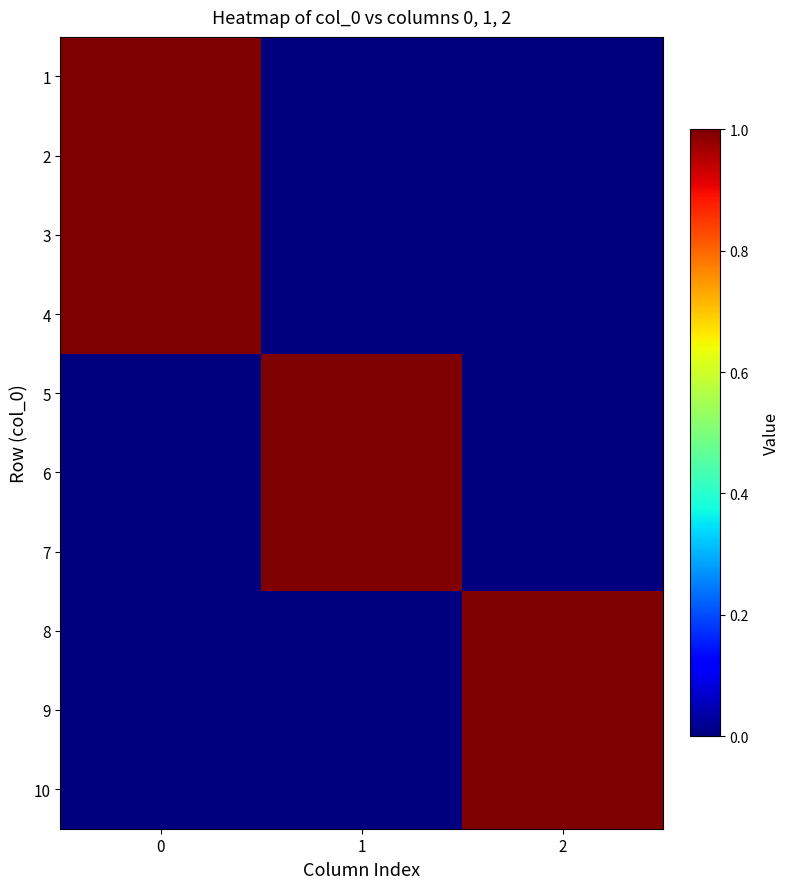

Rank the series at 0 from lowest to highest value.

5, 6, 7, 8, 9, 10, 1, 2, 3, 4